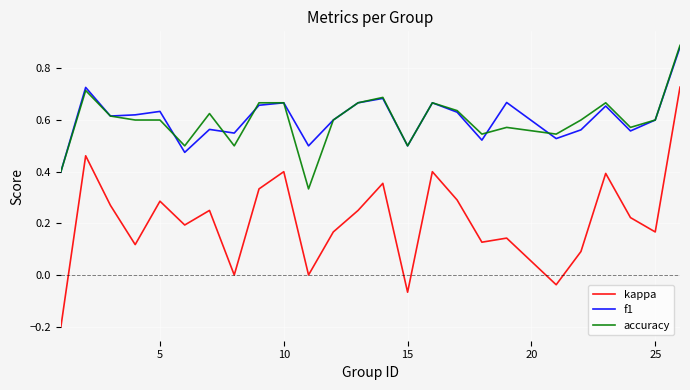

True or false: kappa and f1 intersect in this chart.

False